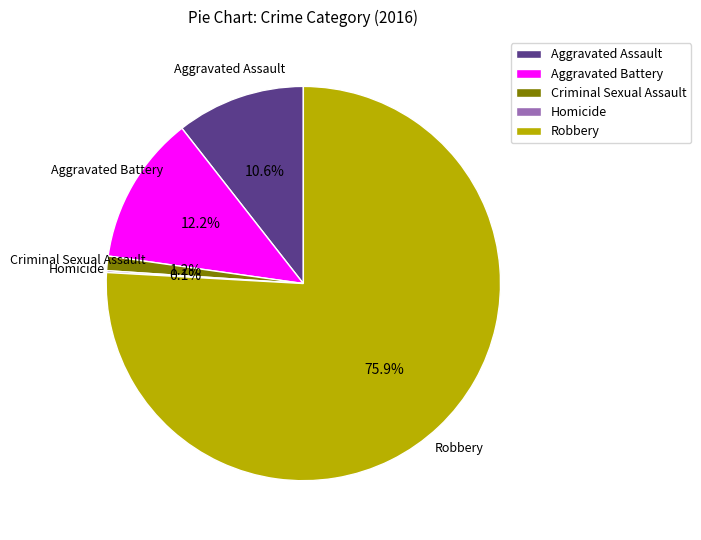

To the nearest percent, what portion does Criminal Sexual Assault represent?

1%